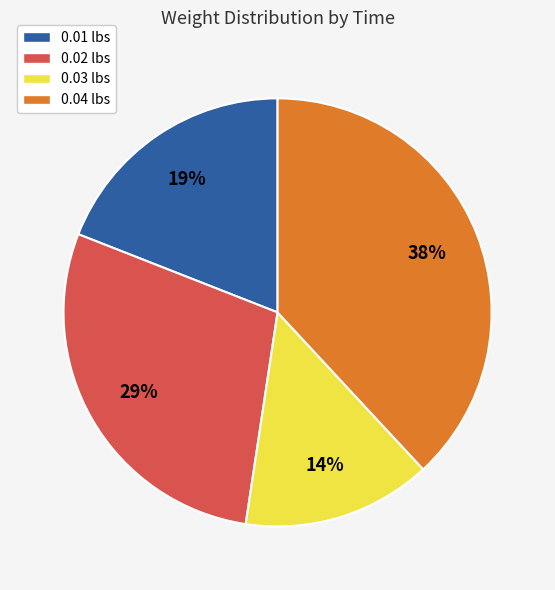

Is the sum of 0.01 lbs and 0.02 lbs greater than half?

No